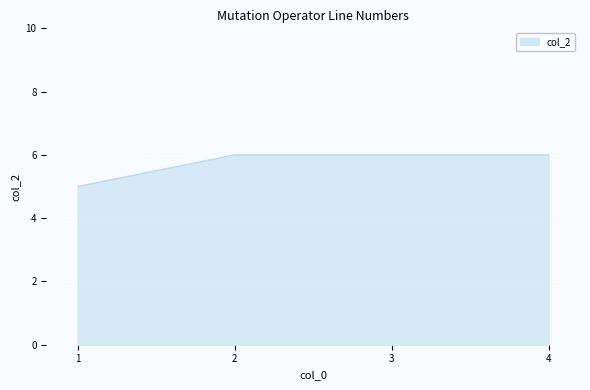

How many series are shown in this chart?

1